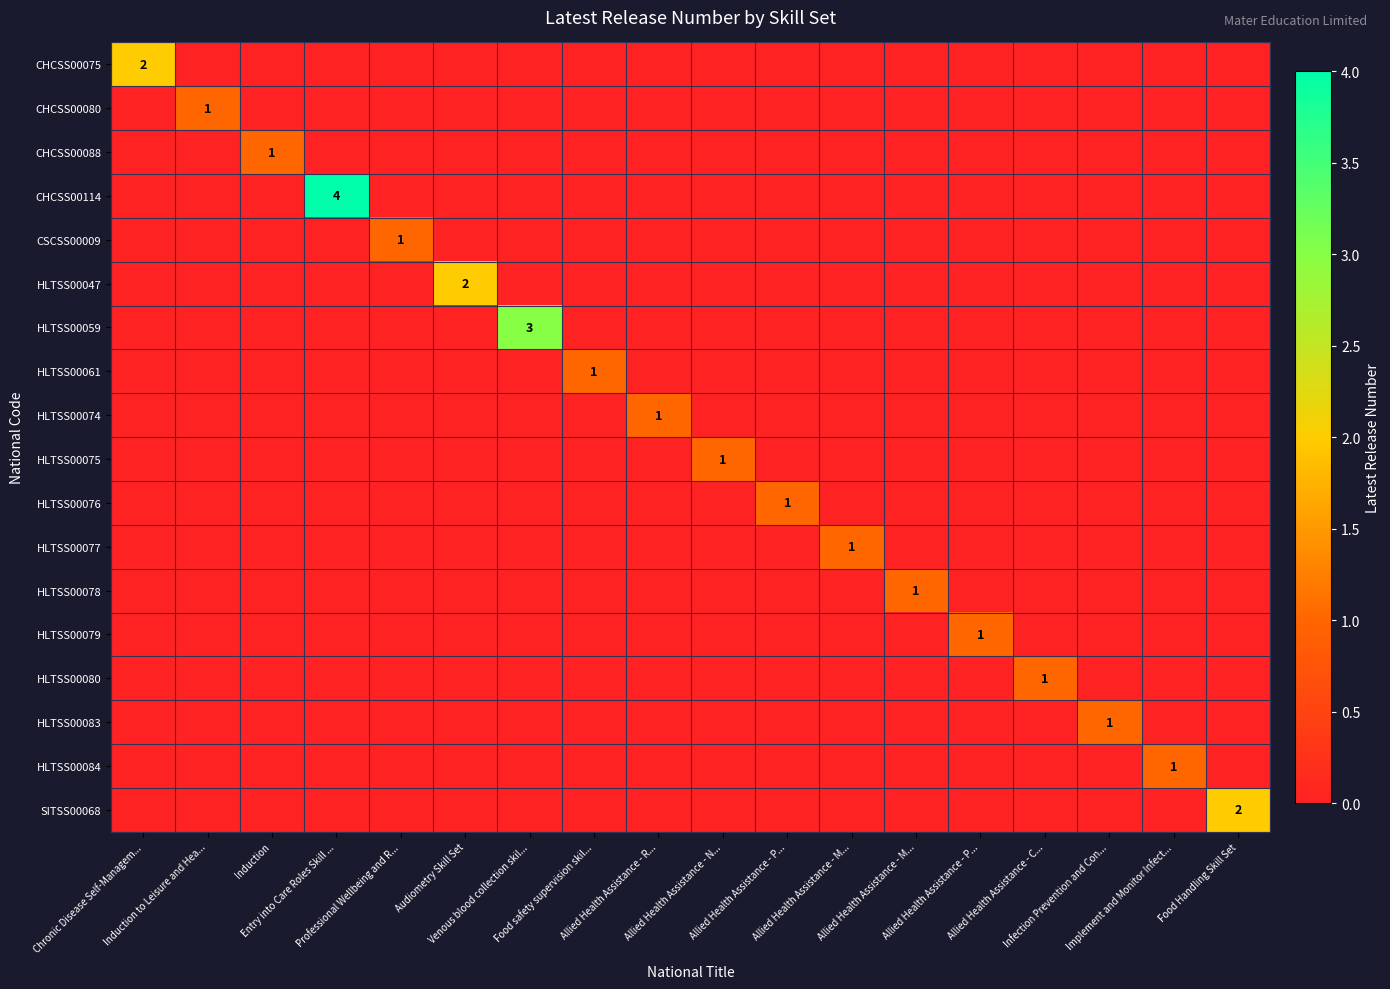

At how many categories does at least one series exceed 0?

18